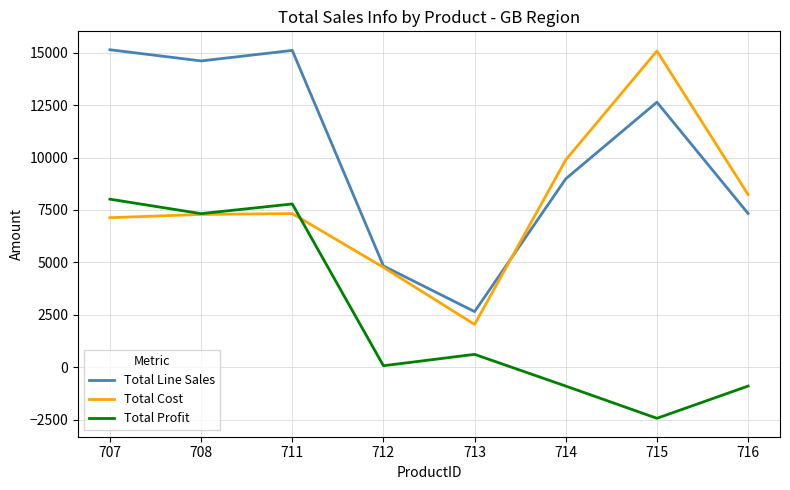

What is the difference between the highest and lowest values at 712?

4762.5